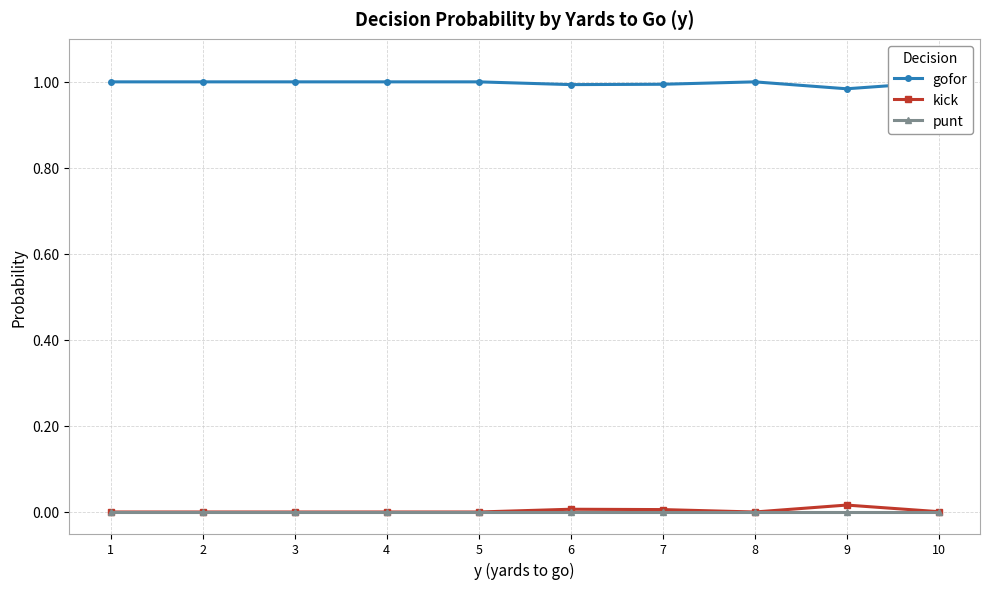

How many lines are shown in the chart?

3